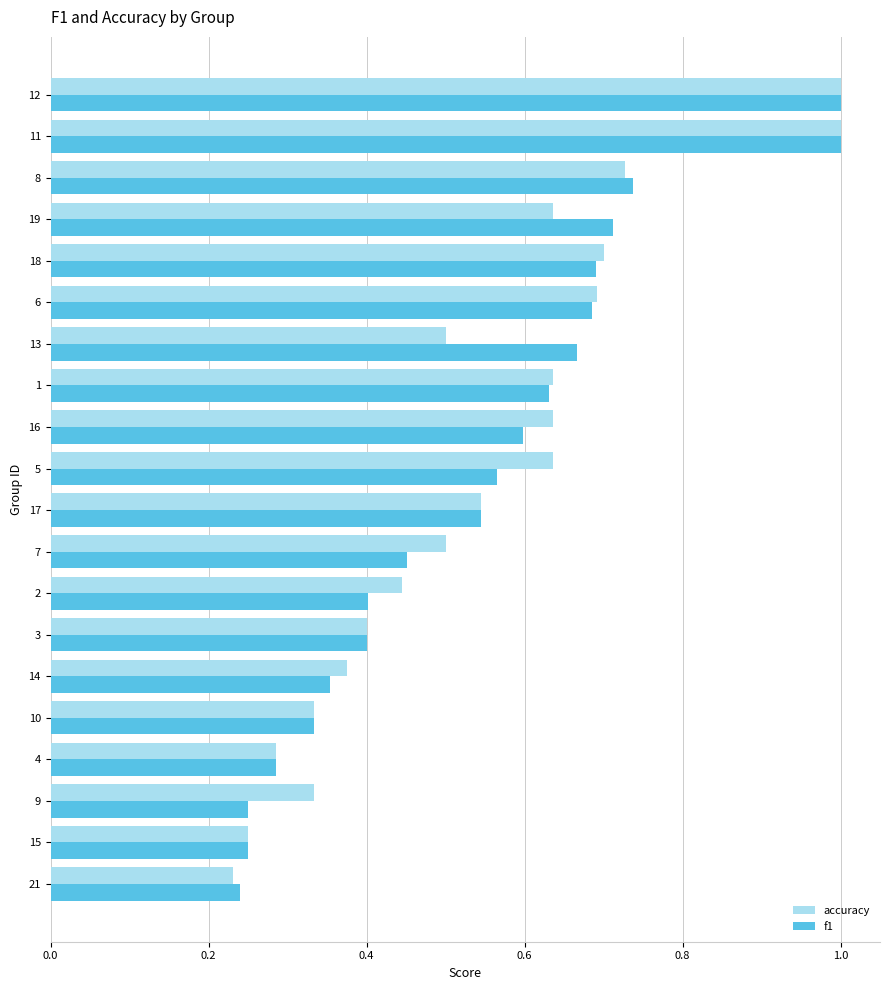

What is the difference between the maximum and minimum values in the f1 series?

0.8